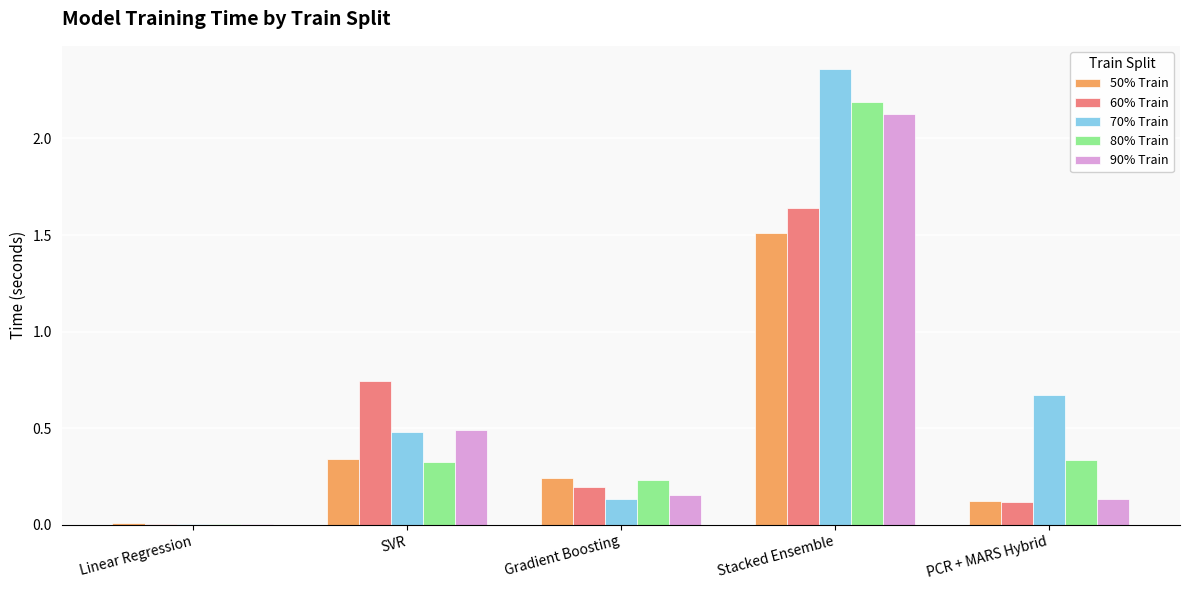

Is the value of 90% Train at Stacked Ensemble greater than the value of 80% Train at Gradient Boosting?

Yes